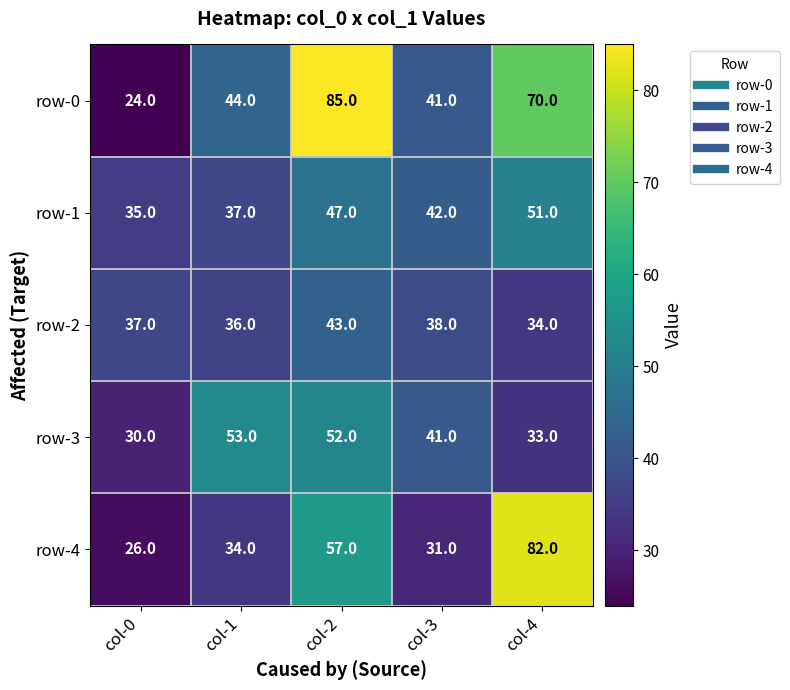

List the labels in order of row-2 value, smallest first.

col-4, col-1, col-0, col-3, col-2